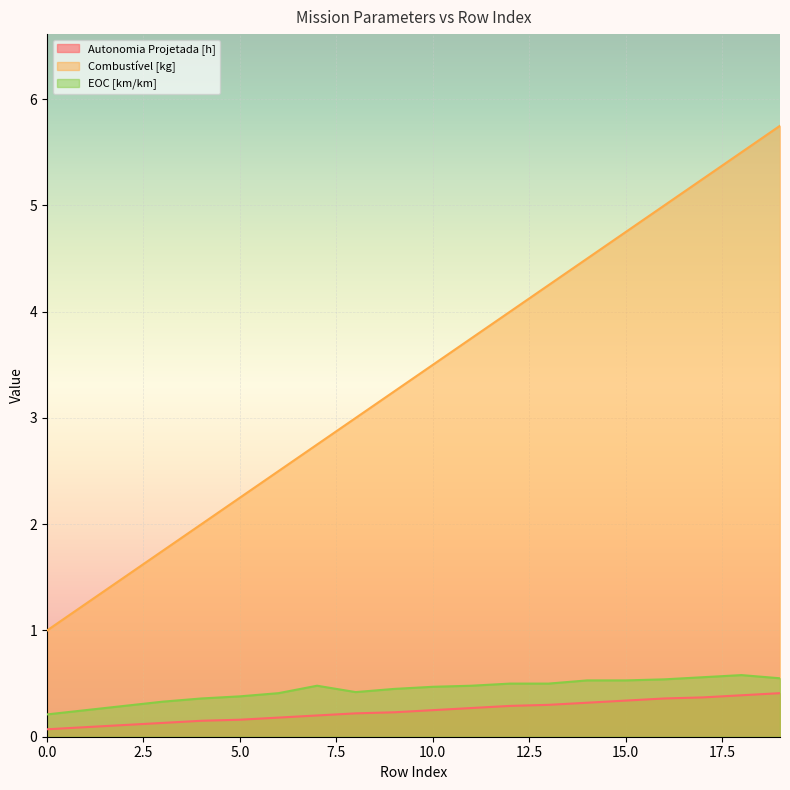

What is the total value across all series at 2?

1.9